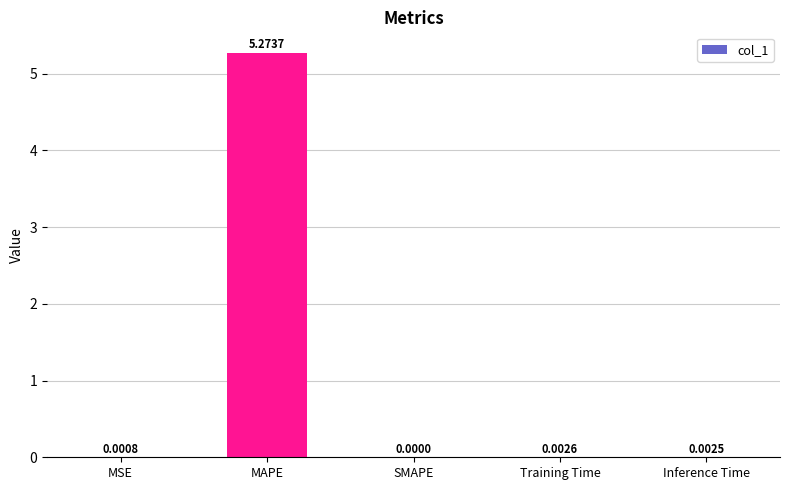

True or false: the data shows 0.0 at Inference Time.

True